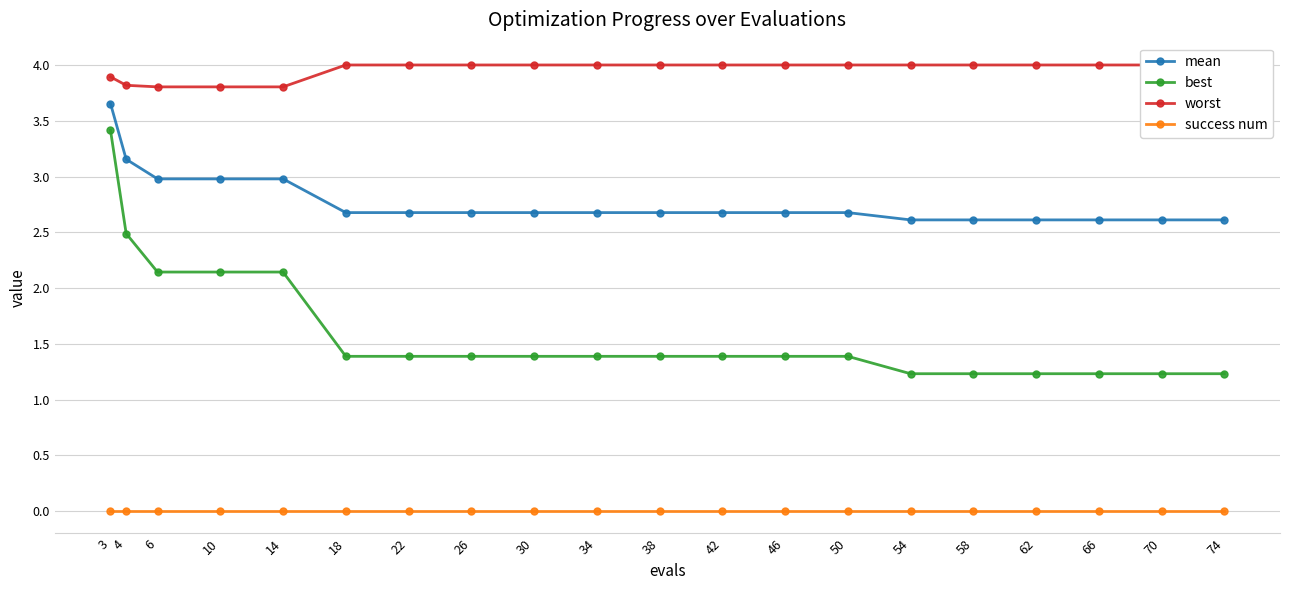

Reading right to left, list all the values displayed in this chart.

mean: 74=2.6	70=2.6	66=2.6	62=2.6	58=2.6	54=2.6	50=2.7	46=2.7	42=2.7	38=2.7	34=2.7	30=2.7	26=2.7	22=2.7	18=2.7	14=3.0	10=3.0	6=3.0	4=3.2	3=3.7
best: 74=1.2	70=1.2	66=1.2	62=1.2	58=1.2	54=1.2	50=1.4	46=1.4	42=1.4	38=1.4	34=1.4	30=1.4	26=1.4	22=1.4	18=1.4	14=2.1	10=2.1	6=2.1	4=2.5	3=3.4
worst: 74=4.0	70=4.0	66=4.0	62=4.0	58=4.0	54=4.0	50=4.0	46=4.0	42=4.0	38=4.0	34=4.0	30=4.0	26=4.0	22=4.0	18=4.0	14=3.8	10=3.8	6=3.8	4=3.8	3=3.9
success num: 74=0.0	70=0.0	66=0.0	62=0.0	58=0.0	54=0.0	50=0.0	46=0.0	42=0.0	38=0.0	34=0.0	30=0.0	26=0.0	22=0.0	18=0.0	14=0.0	10=0.0	6=0.0	4=0.0	3=0.0